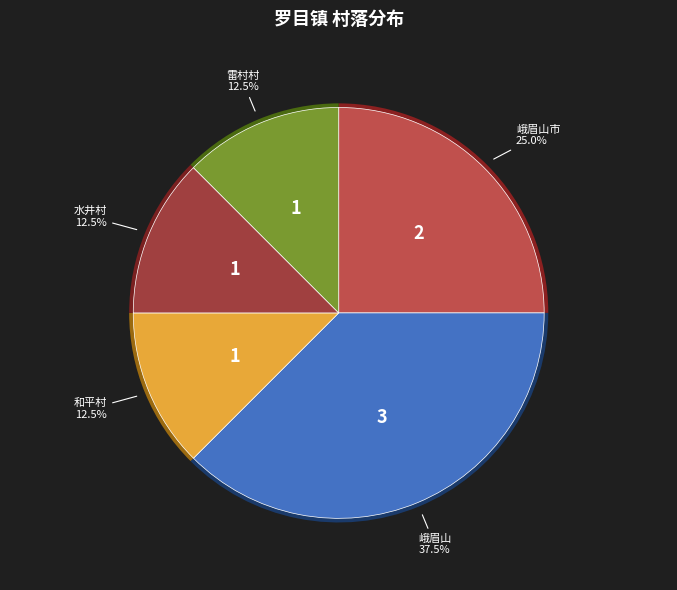

What is the smallest slice in the pie chart?

和平村